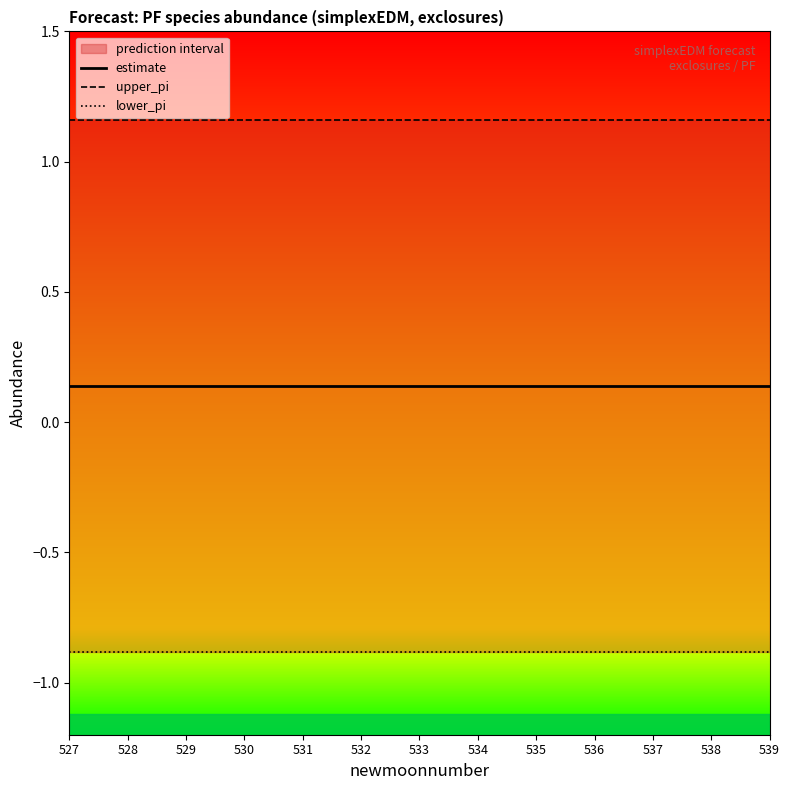

The value of lower_pi at 530 is -0.6. True or false?

False